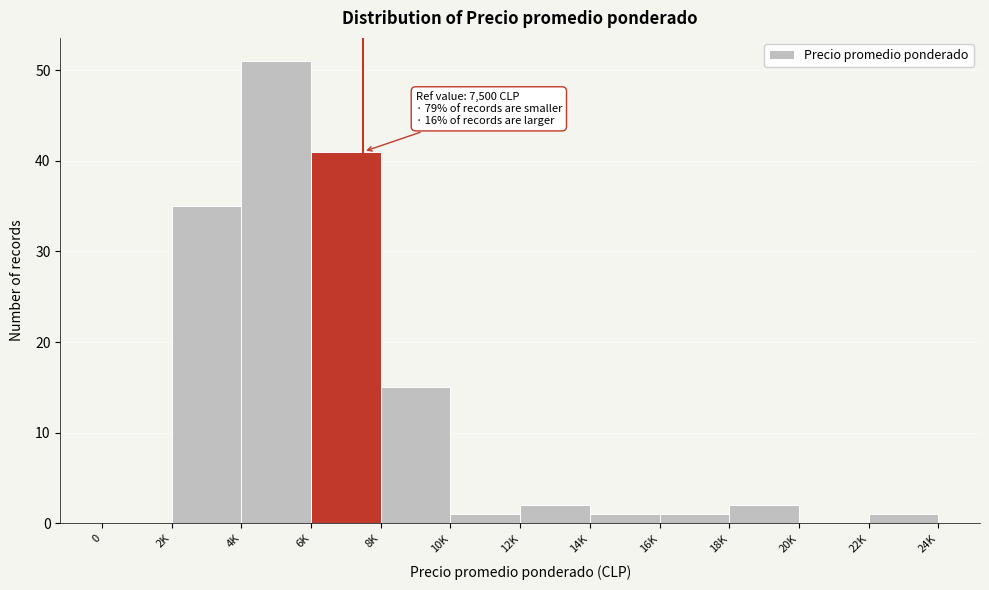

Reading right to left, extract all data points from this chart.

22K=1	20K=0	18K=2	16K=1	14K=1	12K=2	10K=1	8K=15	6K=41	4K=51	2K=35	0=0